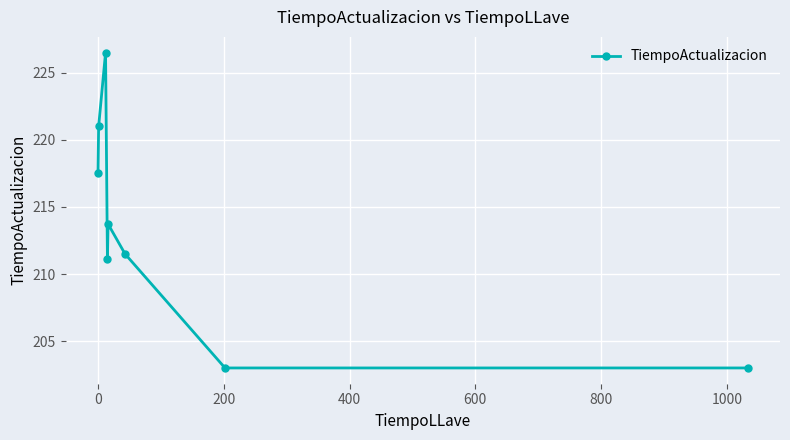

Does the chart have visible grid lines?

Yes